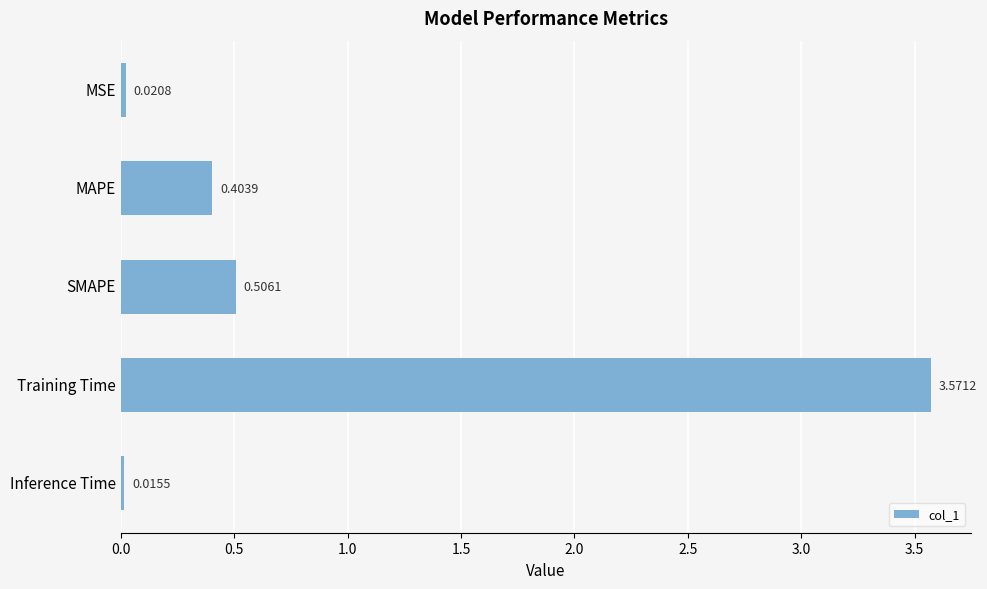

Does the chart contain stacked bars?

No